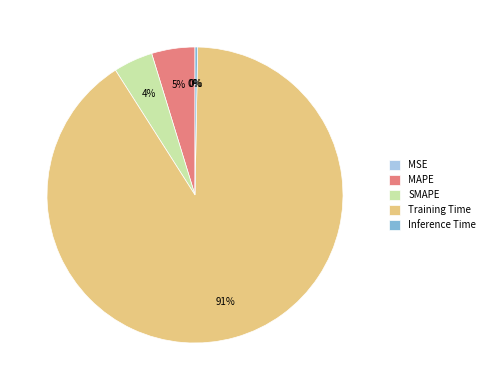

Is it true that Training Time is 79% of the pie?

False